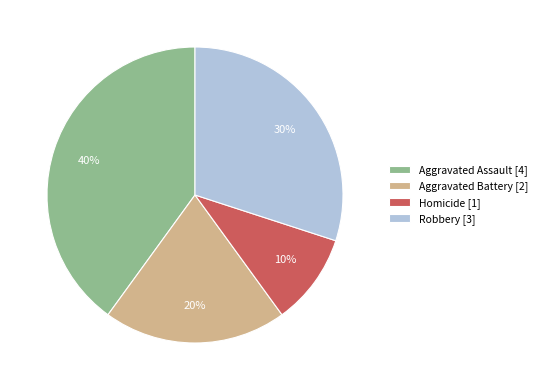

Is there any slice that represents more than half of the pie?

No